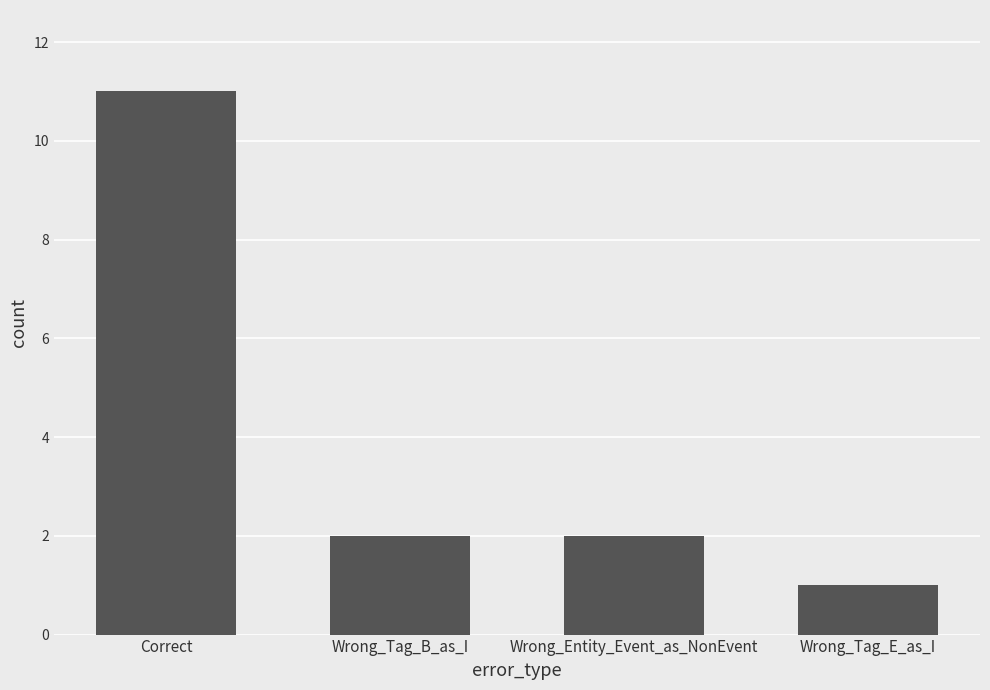

What is the difference between the second highest and minimum values?

1